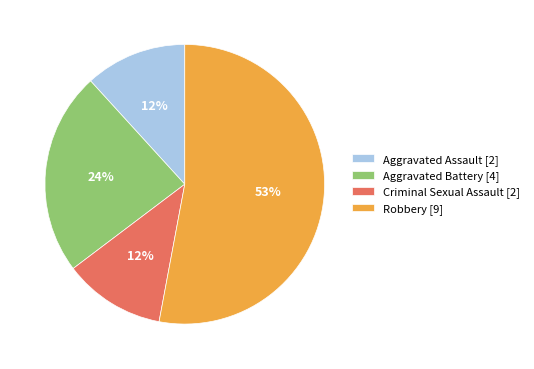

To the nearest percent, what is the difference between the largest and smallest slice percentages?

41%